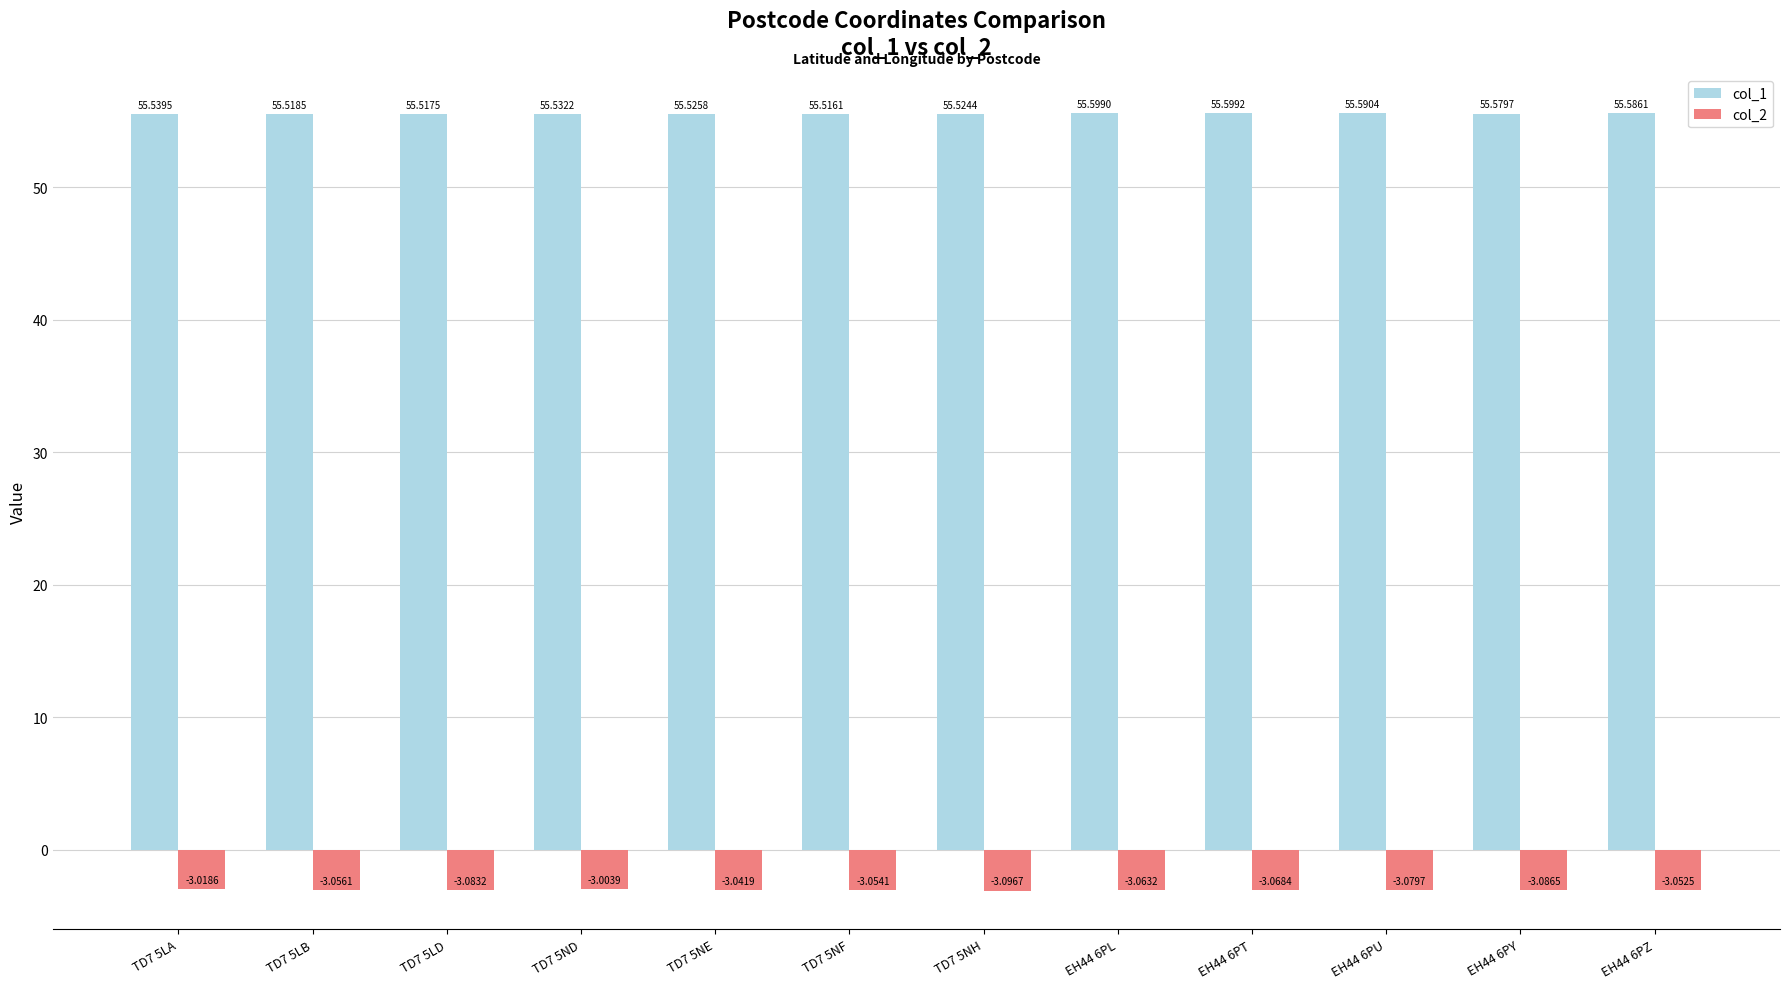

List the series in order of their overall mean, lowest first.

col_2, col_1